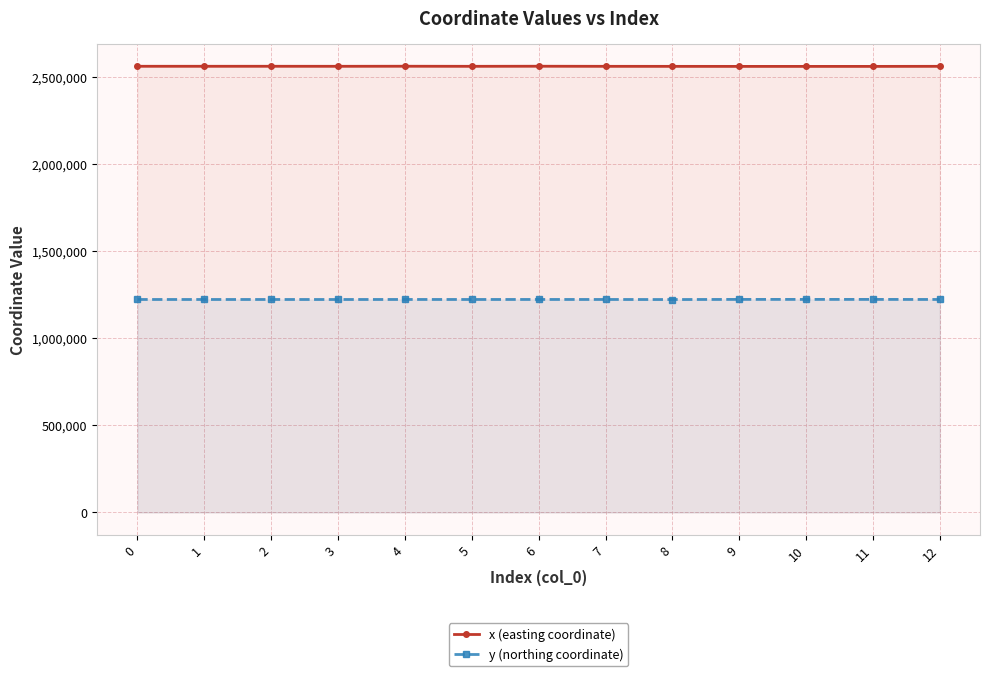

At which category does y (northing coordinate) reach its first local peak?

2